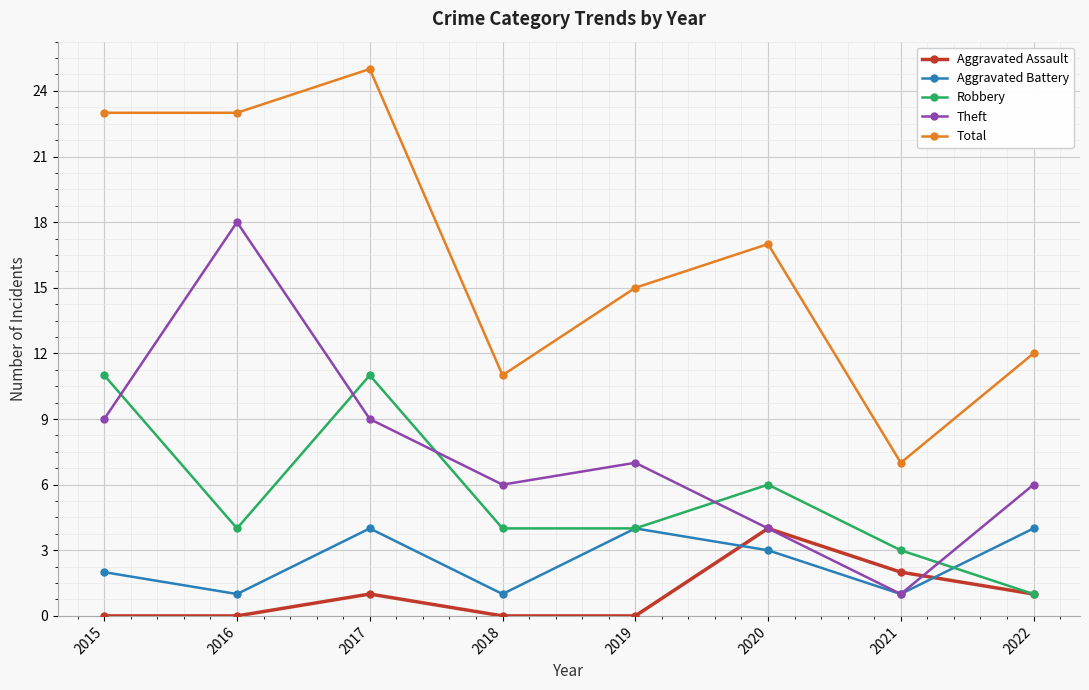

Which series ends up on top after the final intersection of Aggravated Battery and Aggravated Assault?

Aggravated Battery